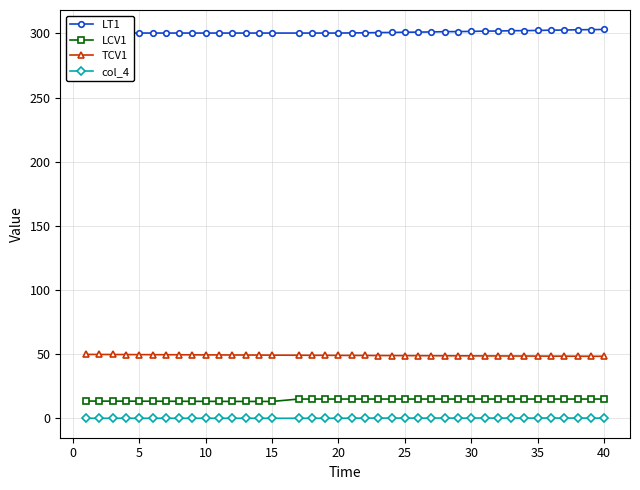

What is the greatest value displayed?

303.2